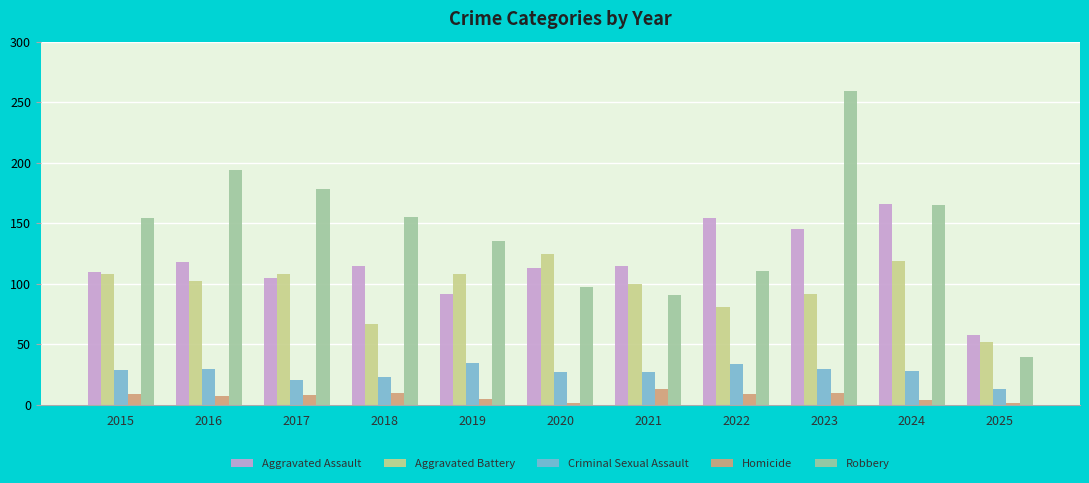

At which category does the chart reach its peak across all series?

2023